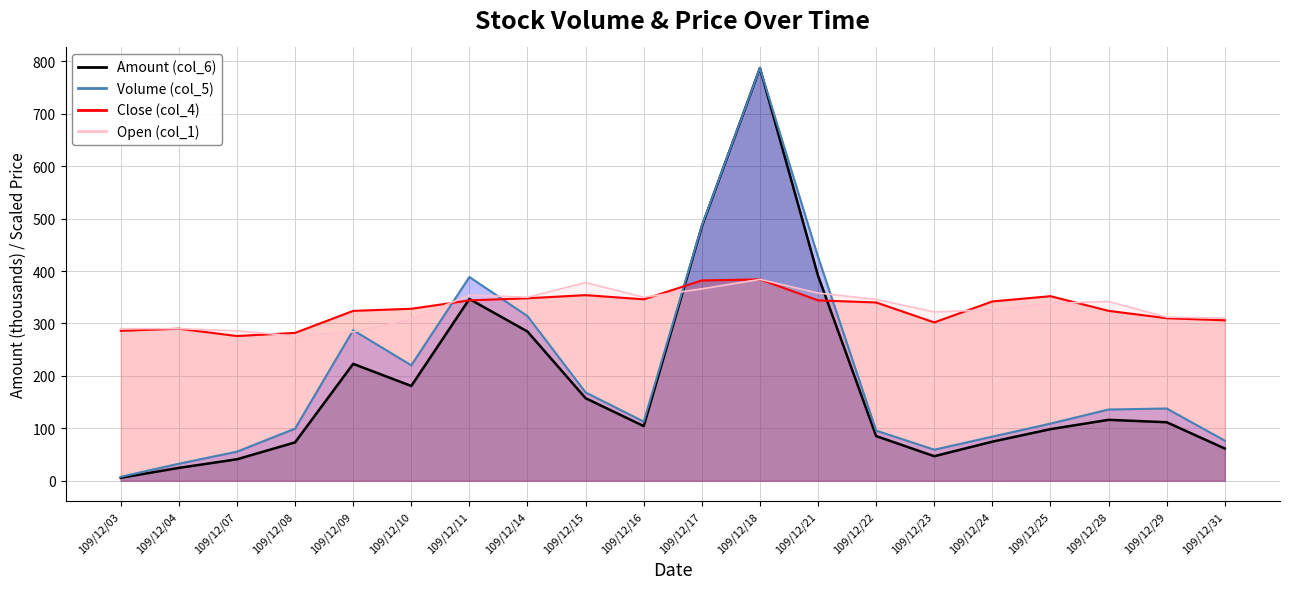

Which label corresponds to the smallest value in the chart?

109/12/03